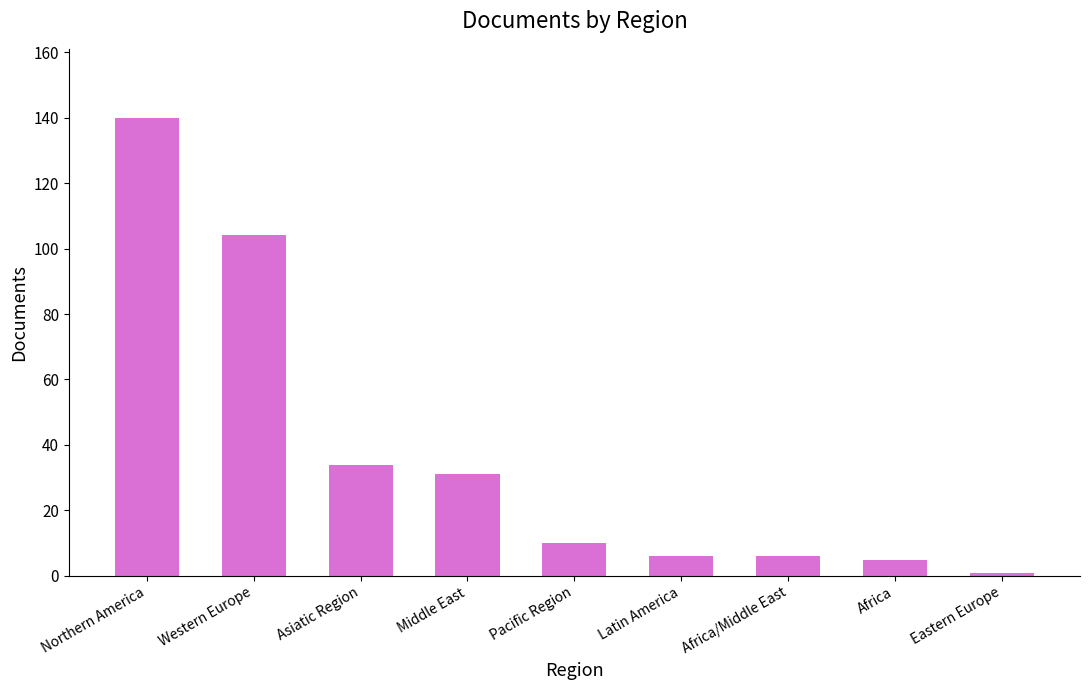

What is the ratio of the value at Middle East to the value at Africa/Middle East?

5.2